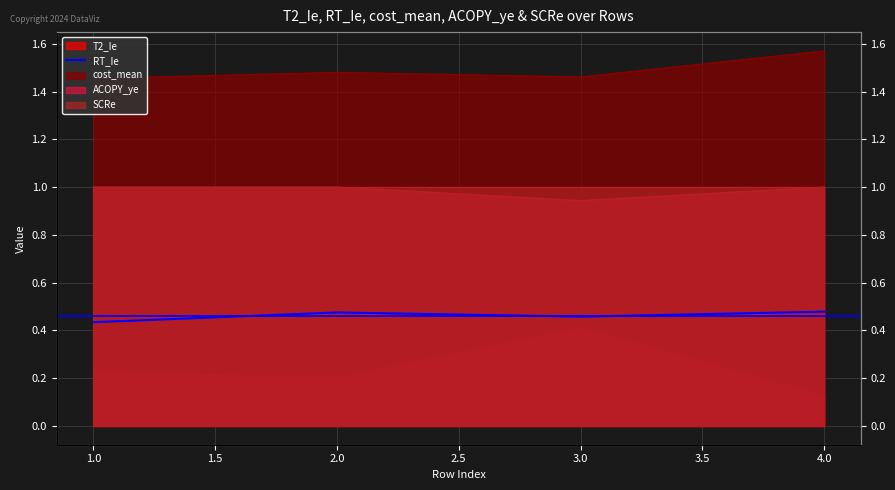

The value at 1.0 is 0.4. True or false?

True